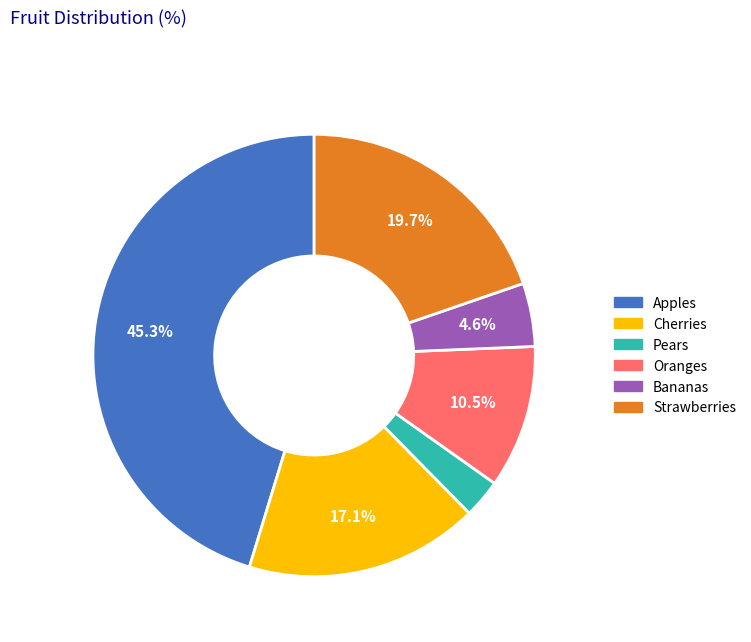

Between Apples and Oranges, which is larger?

Apples